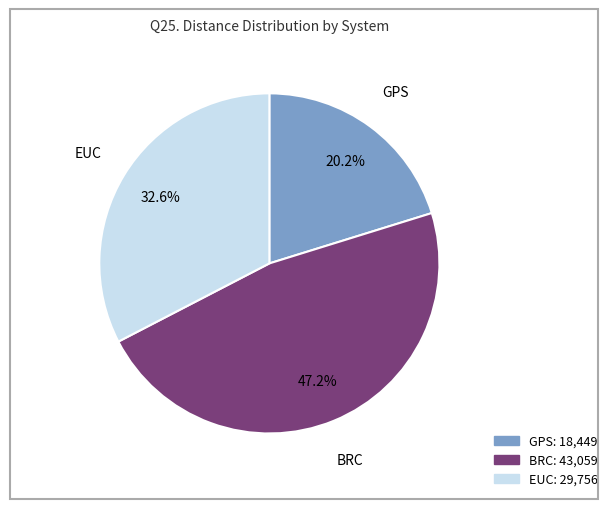

What percentage do BRC and GPS together represent?

67.4%